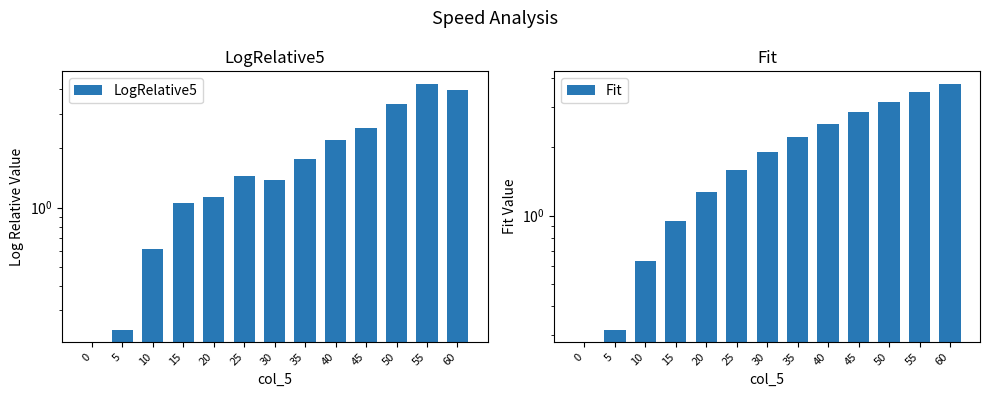

Reading right to left, extract all data points from this chart.

LogRelative5: 4.0	4.3	3.4	2.5	2.2	1.8	1.4	1.4	1.1	1.1	0.6	0.2	0.0
Fit: 3.8	3.5	3.2	2.8	2.5	2.2	1.9	1.6	1.3	0.9	0.6	0.3	0.0